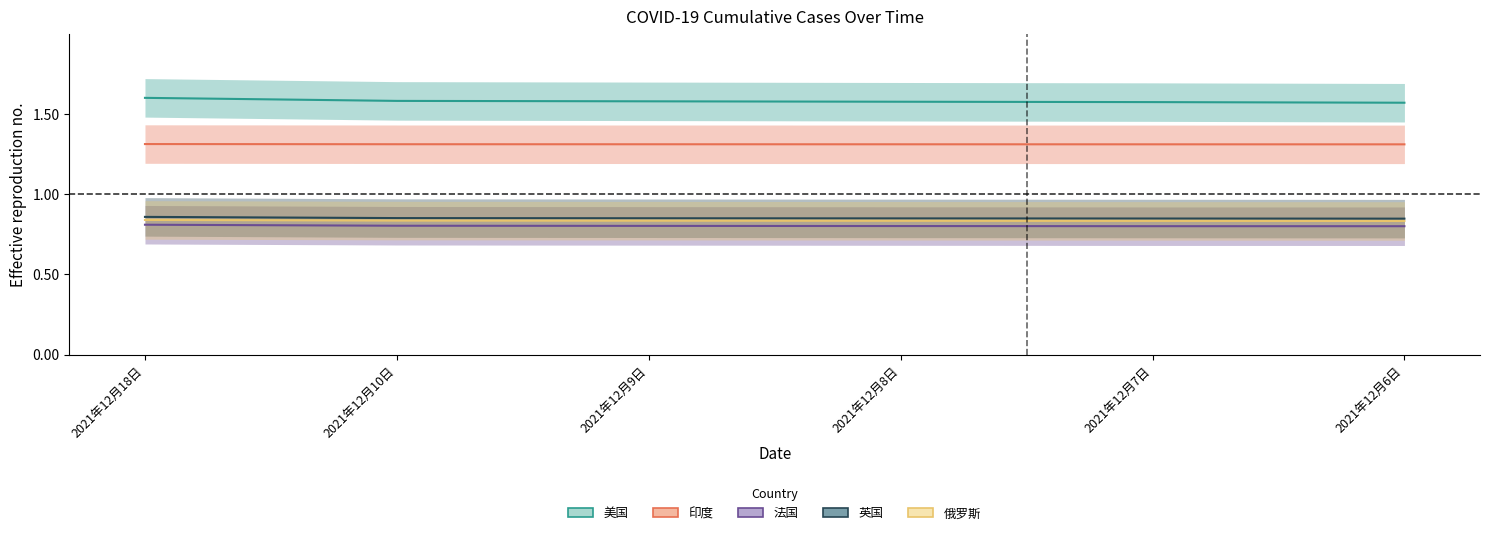

What is the maximum value shown in the chart?

1.6